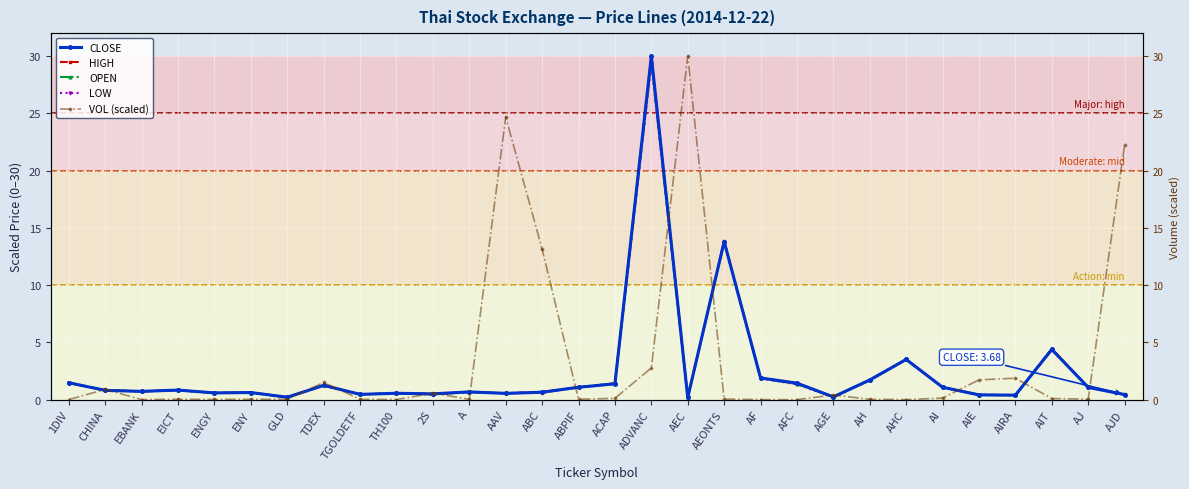

The value of CLOSE at AIT is 4.4. True or false?

True